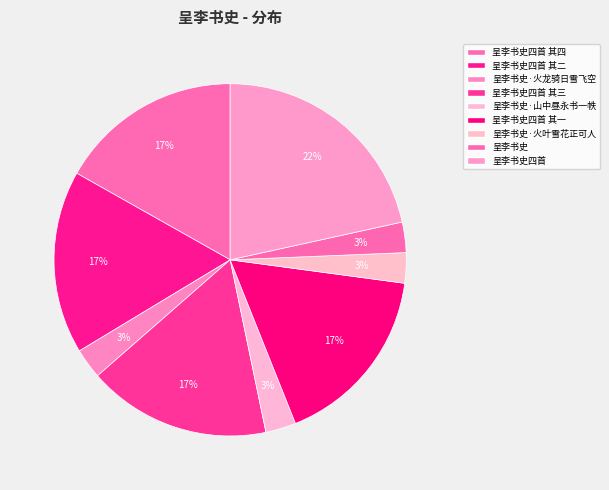

How many segments does this pie chart have?

9